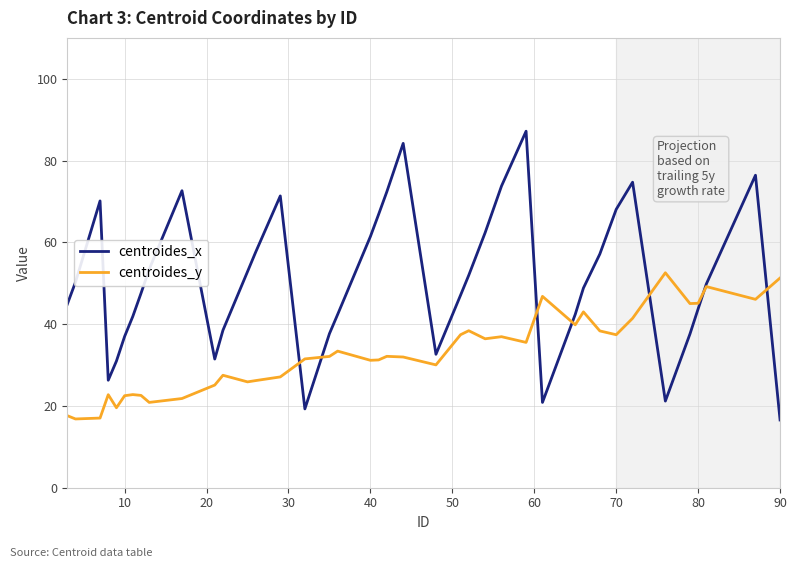

The value of centroides_y at 70 is 25.3. True or false?

False